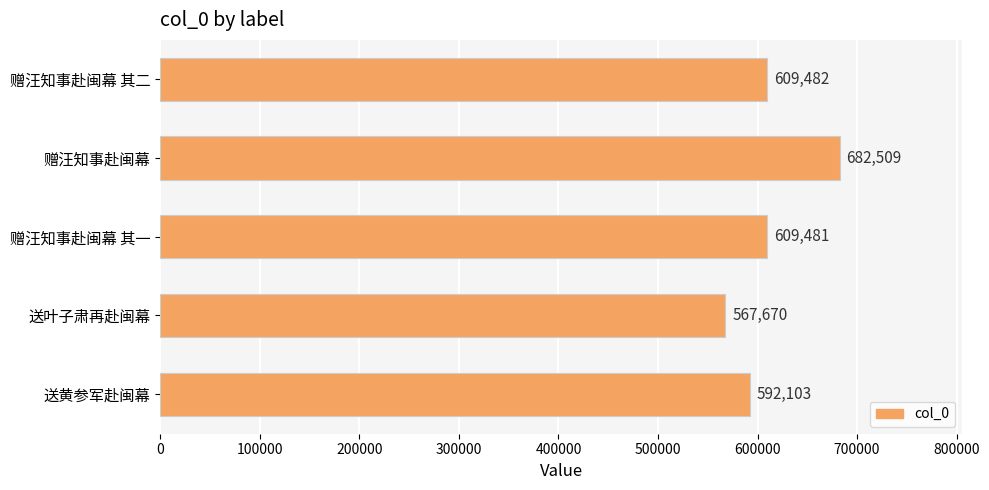

What is the sum of all values?

3061245